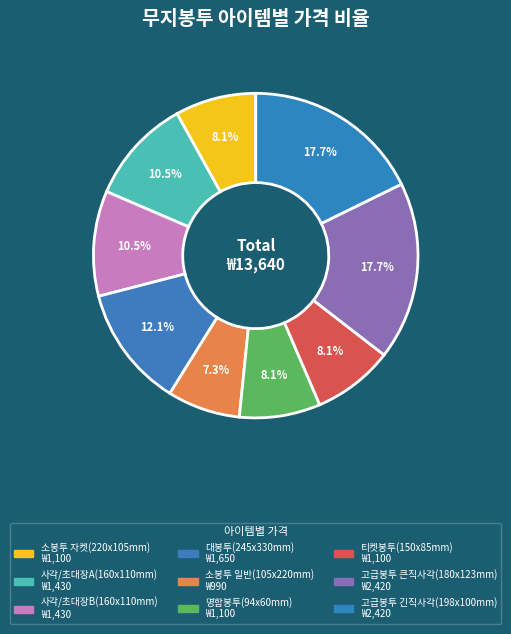

Is the sum of 티켓봉투(150x85mm) and 사각/초대장B(160x110mm) greater than half?

No